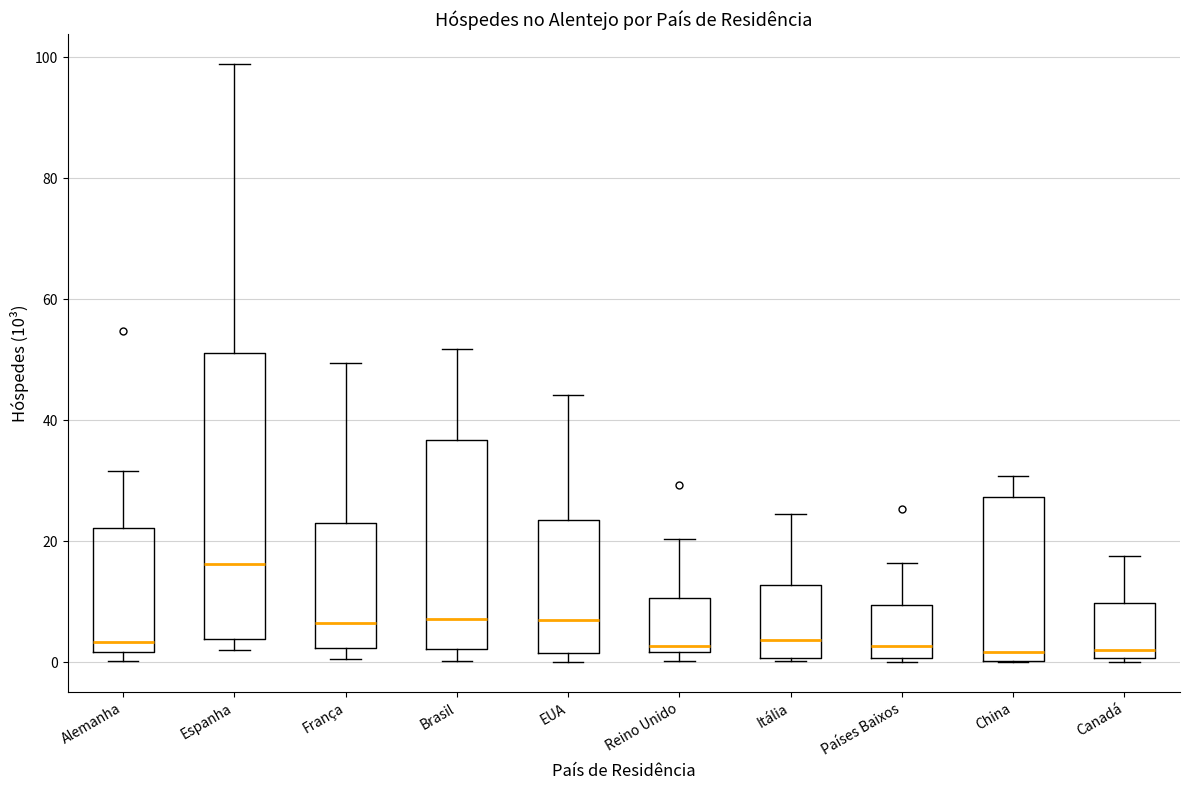

Where does the median line of the box for Canadá sit on the y-axis? The values are not printed on the chart, so give them approximately, as read against the axis.

2